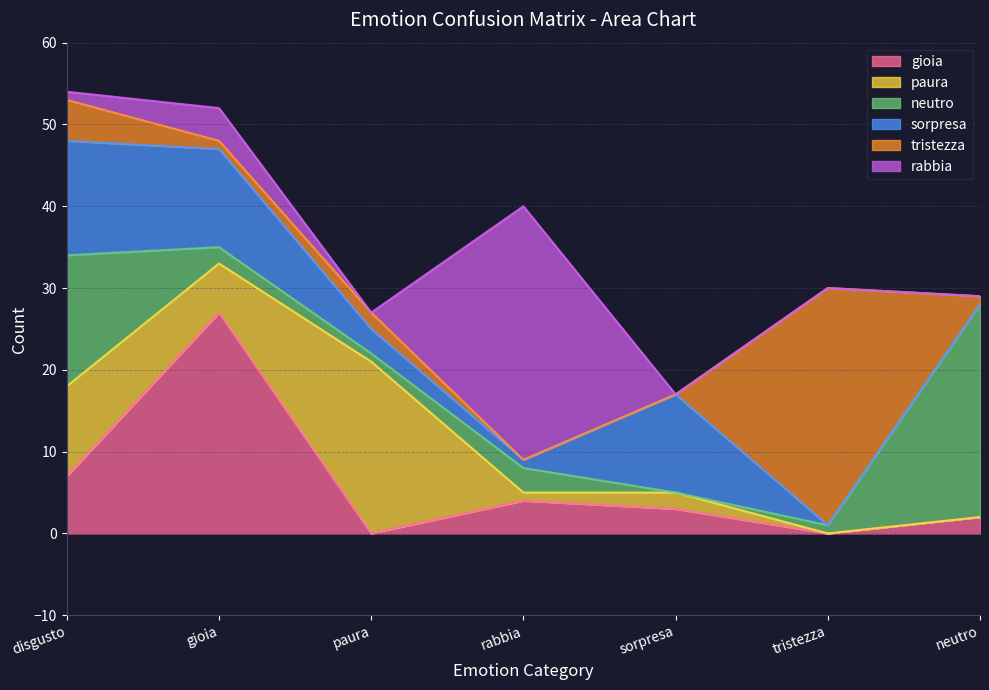

Between which two adjacent categories do neutro and sorpresa first intersect?

disgusto and gioia